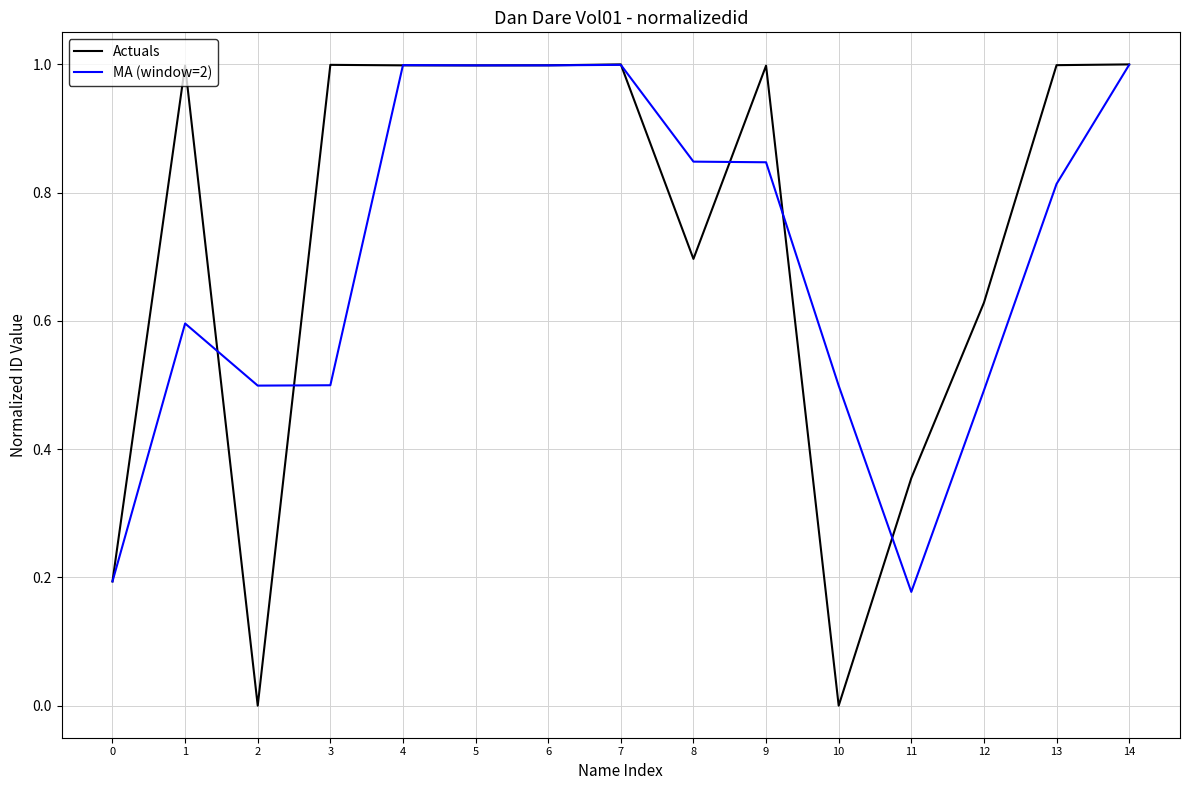

Is it true that MA (window=2) equals 0.2 at 10?

False